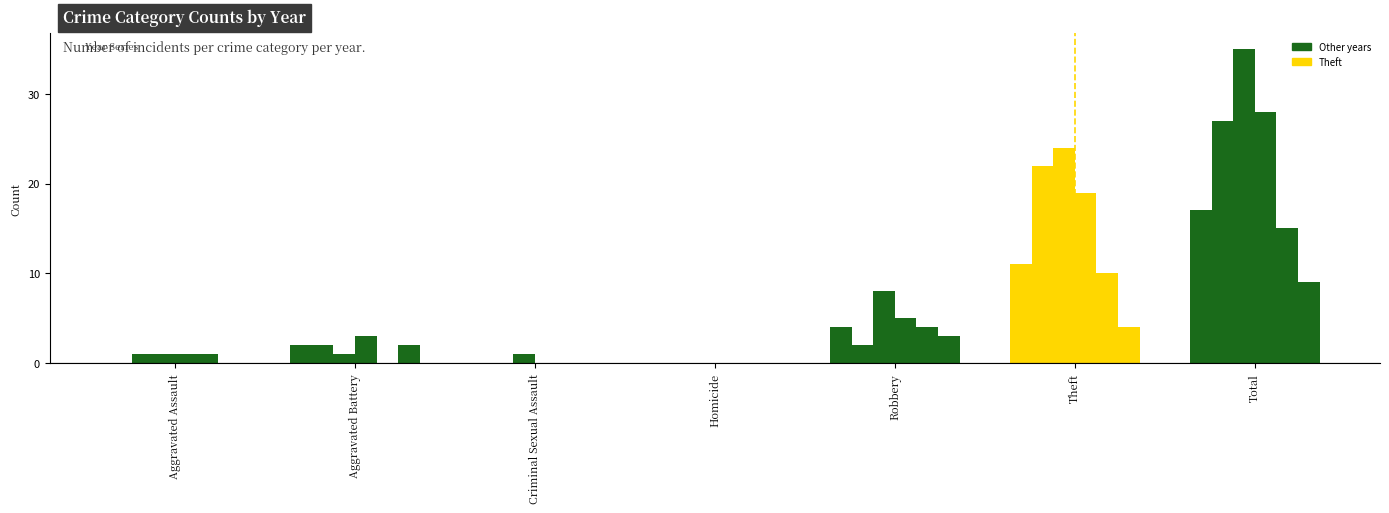

How many groups of bars are there?

7